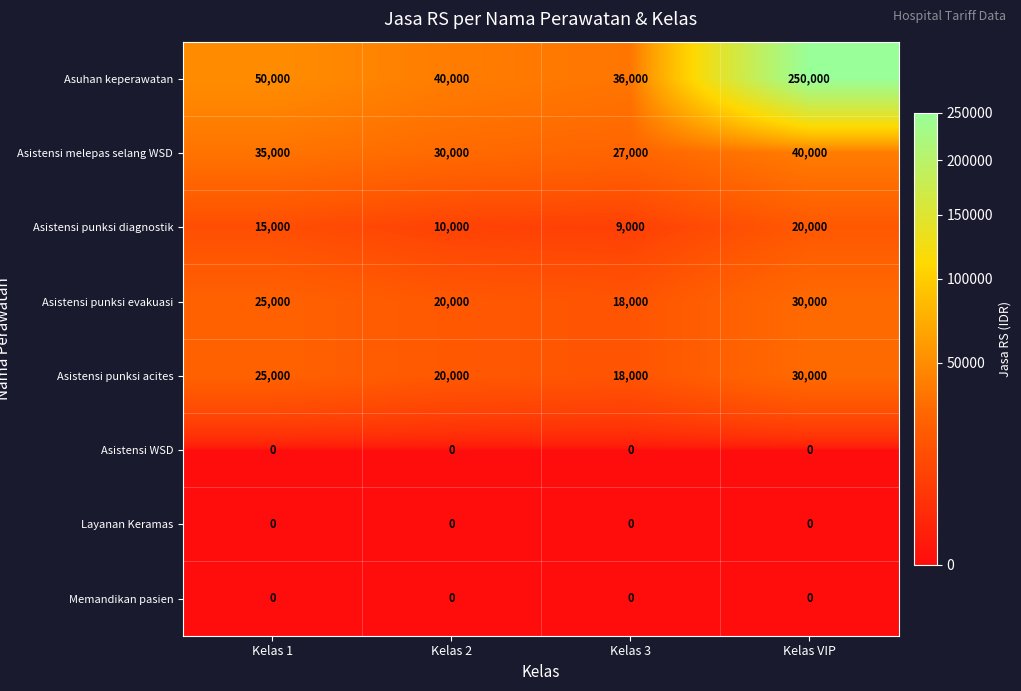

At which category is the sum across all series the highest?

Kelas VIP